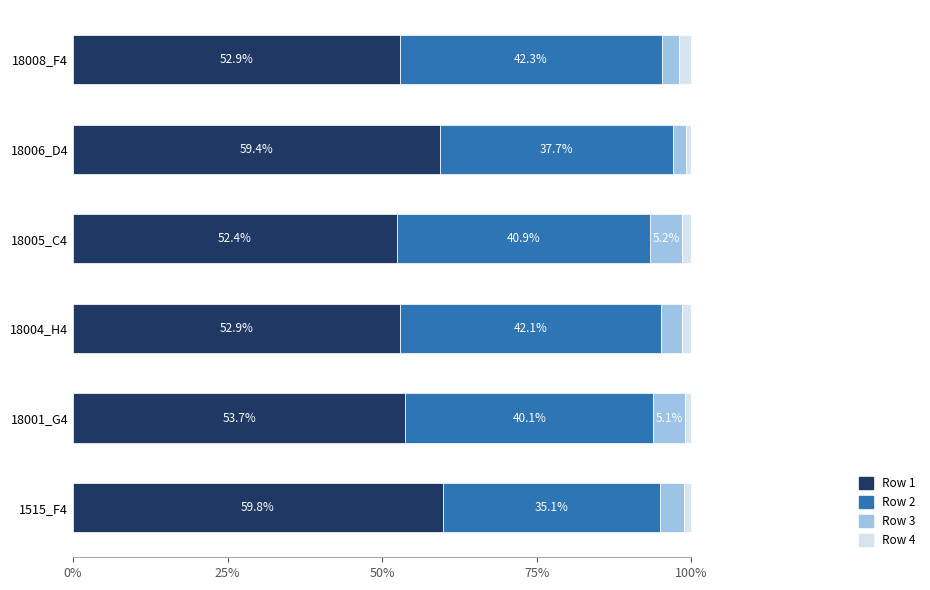

Reading left to right, transcribe all the data shown in this chart.

Row 1: 0.6	0.5	0.5	0.5	0.6	0.5
Row 2: 0.4	0.4	0.4	0.4	0.4	0.4
Row 3: 0.0	0.1	0.0	0.1	0.0	0.0
Row 4: 0.0	0.0	0.0	0.0	0.0	0.0